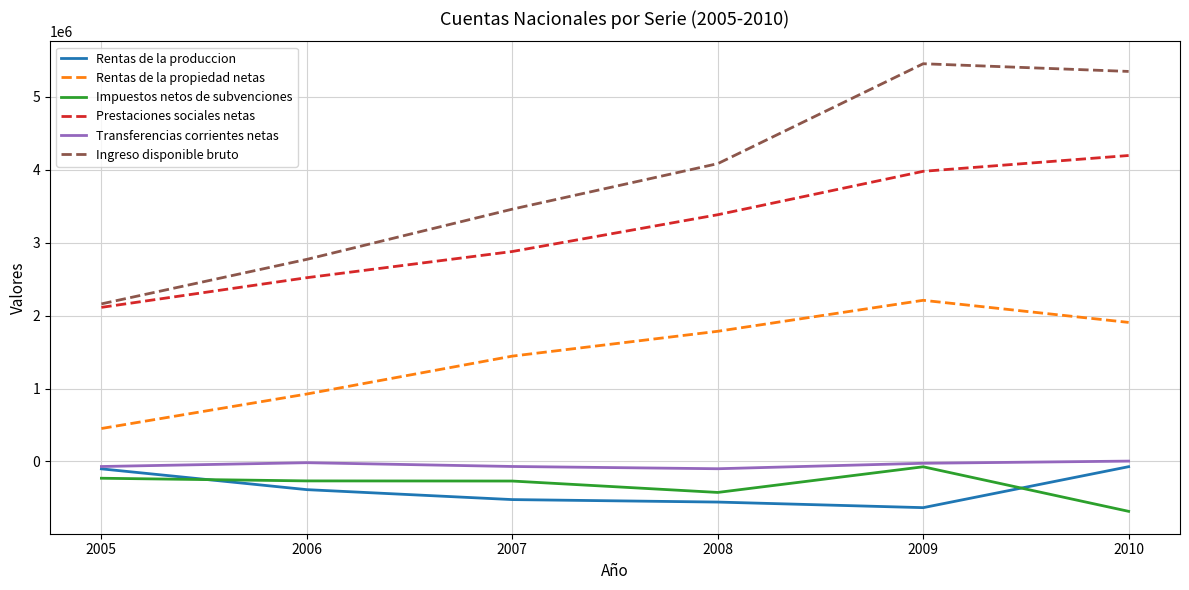

True or false: Rentas de la propiedad netas has more than 0 points higher than both neighbors.

True